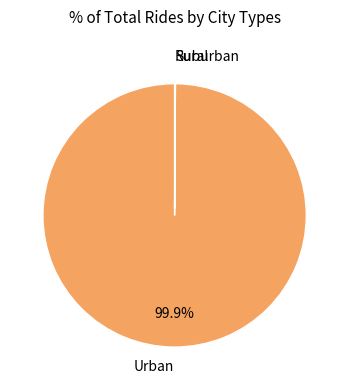

What is the largest slice in the pie chart?

Urban